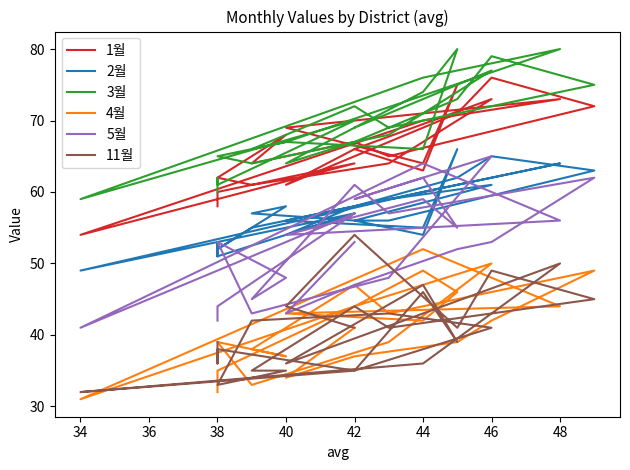

Is the value of 2월 at 44 greater than the value of 3월 at 46?

No